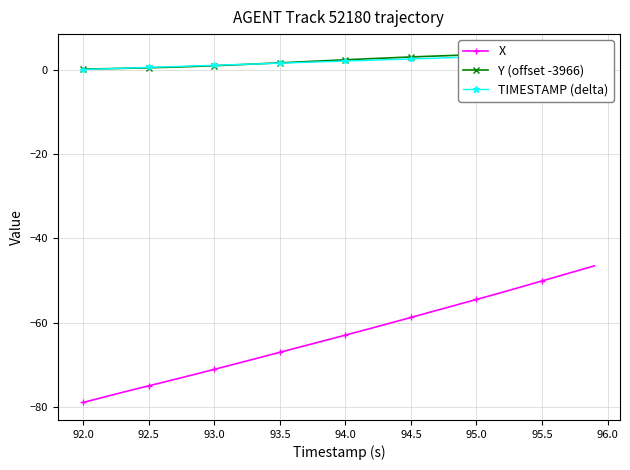

Does the chart have visible grid lines?

Yes